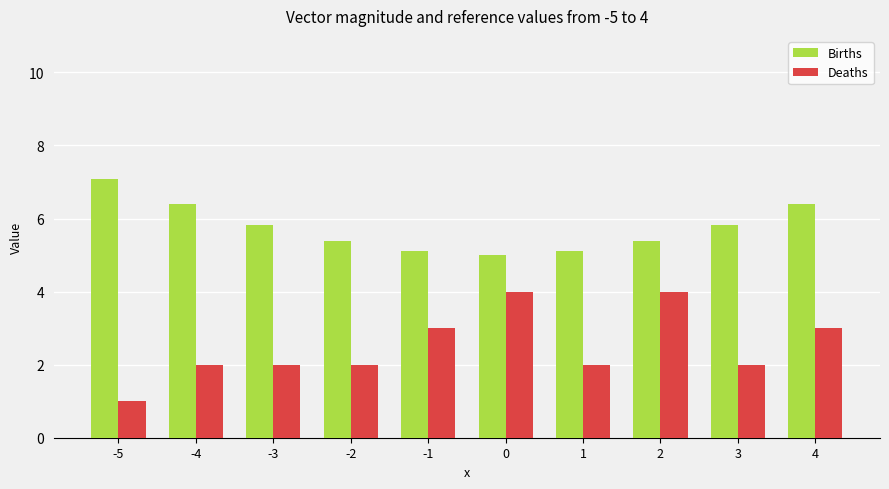

Rank the series by their average value, from highest to lowest.

Births, Deaths